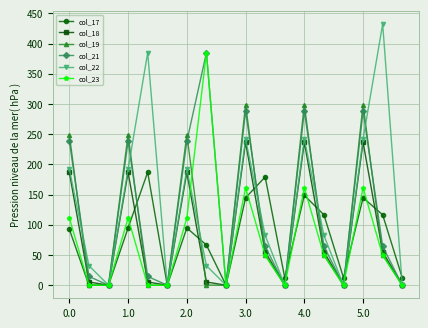

Is this an area chart (filled region under the line)?

No